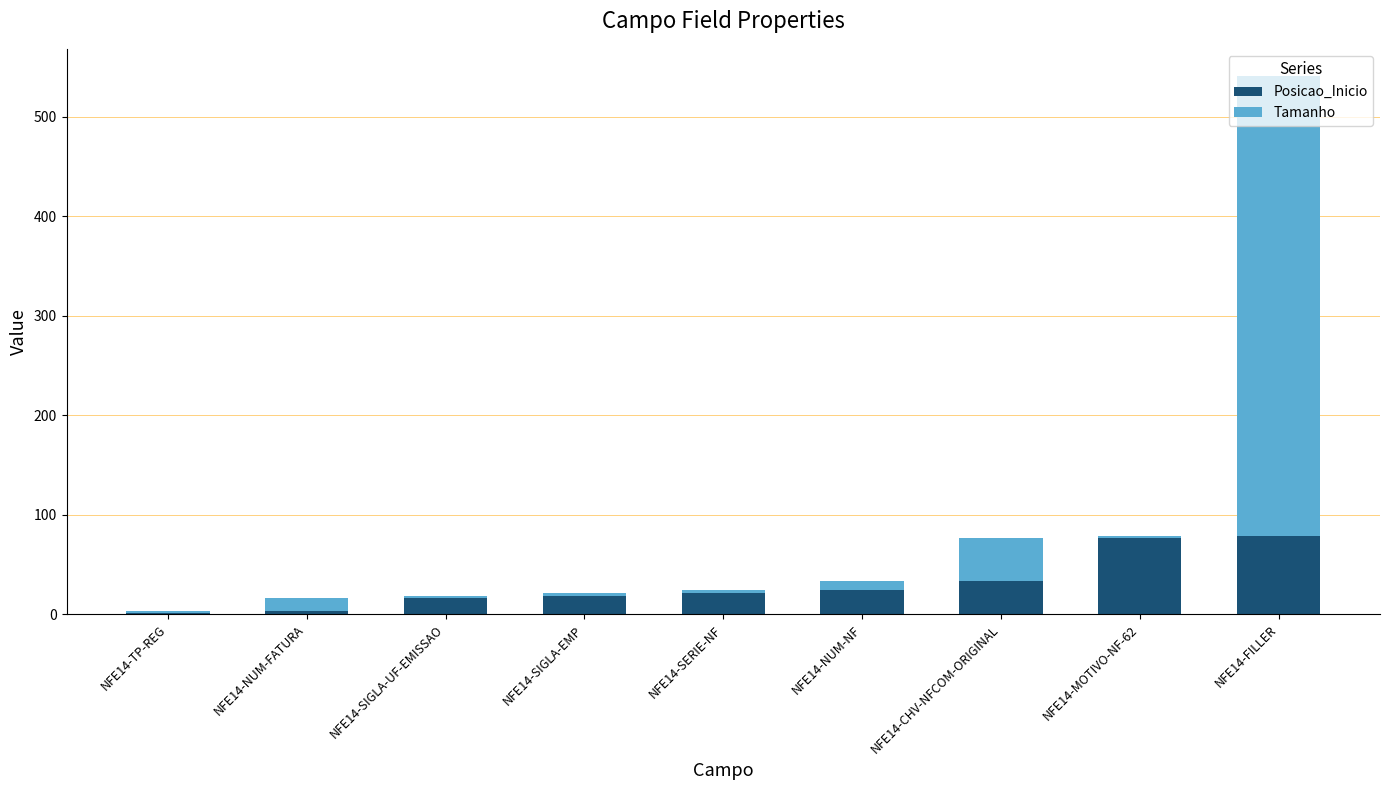

At which category is the sum across all series the highest?

NFE14-FILLER